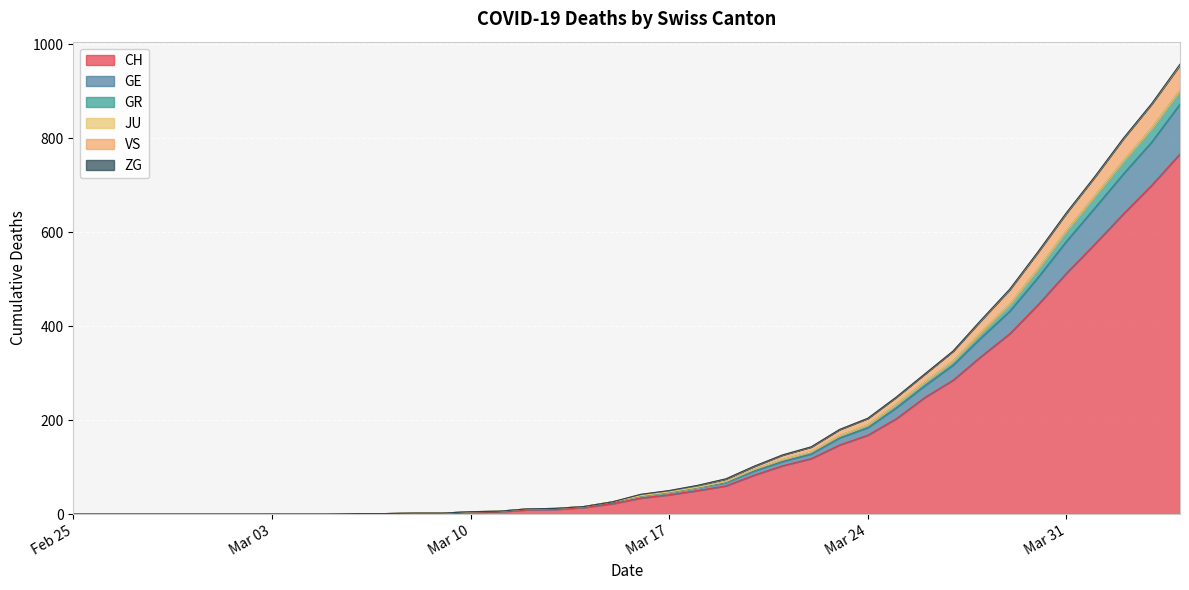

At which label is VS closest to 478?

2020-03-29